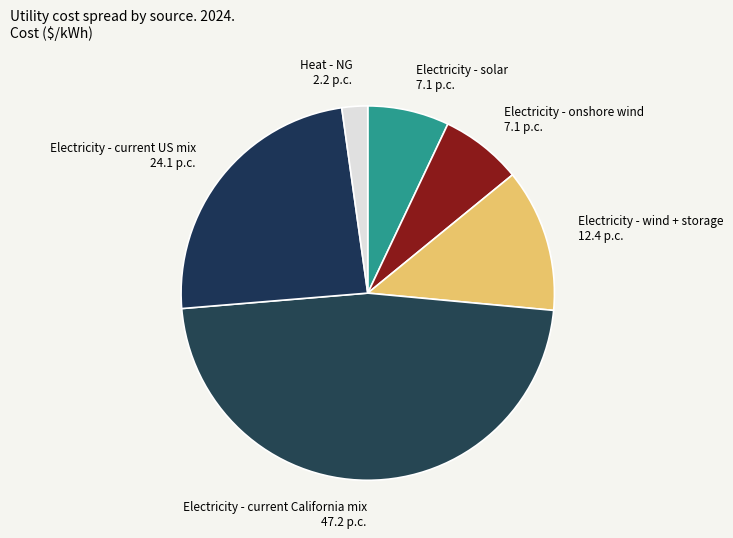

True or false: Electricity - solar accounts for 16% of the total.

False